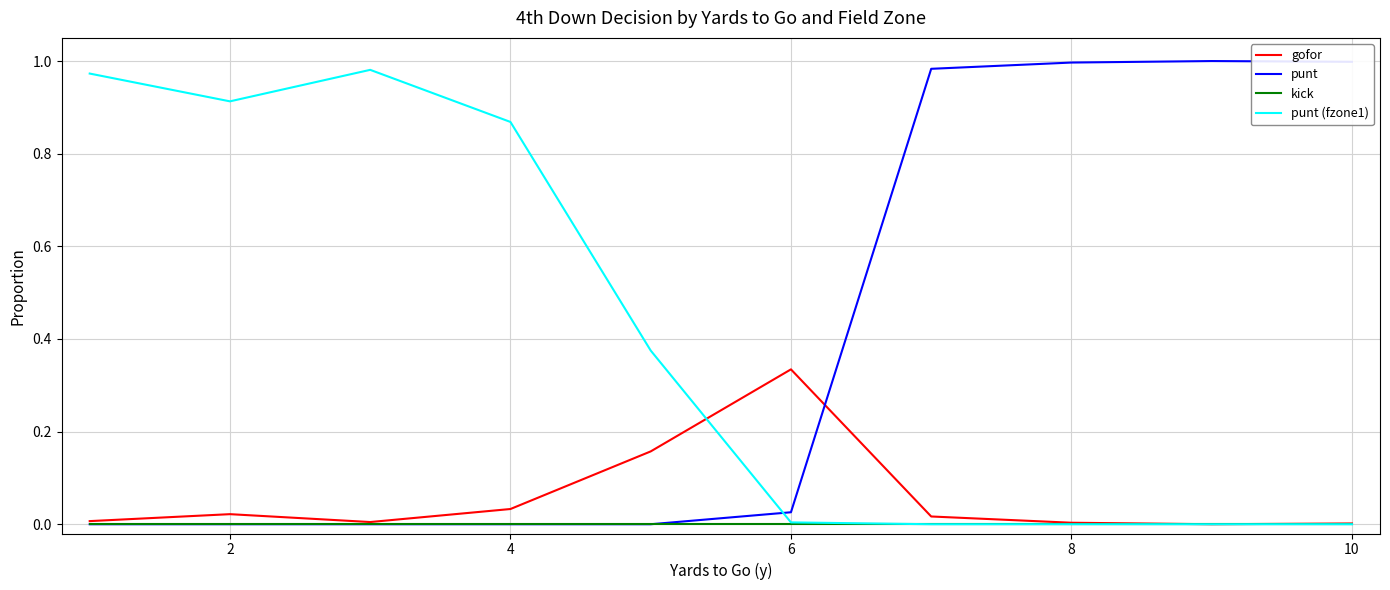

True or false: punt (fzone1) and punt cross at least once.

True